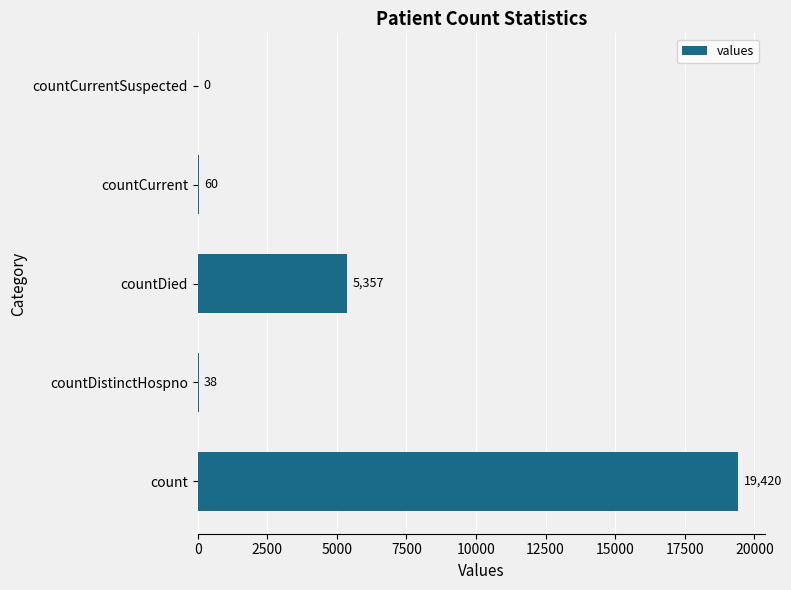

How many series are shown in this chart?

1